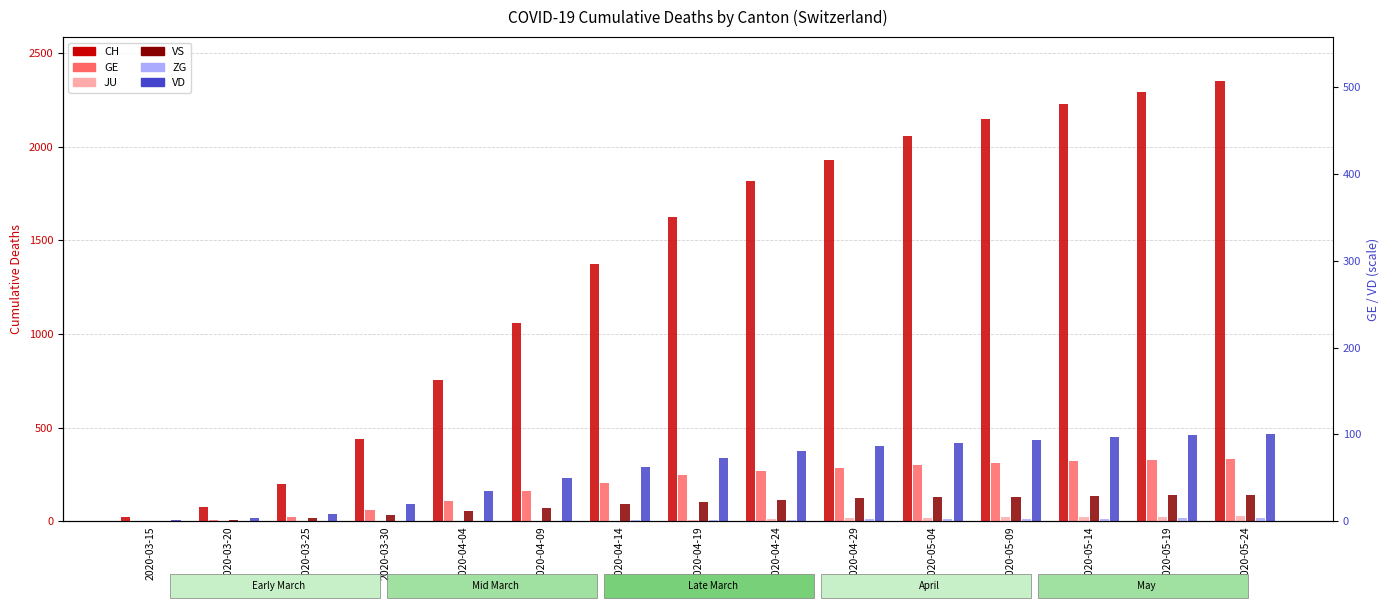

How many values in the VS series are below 105?

7